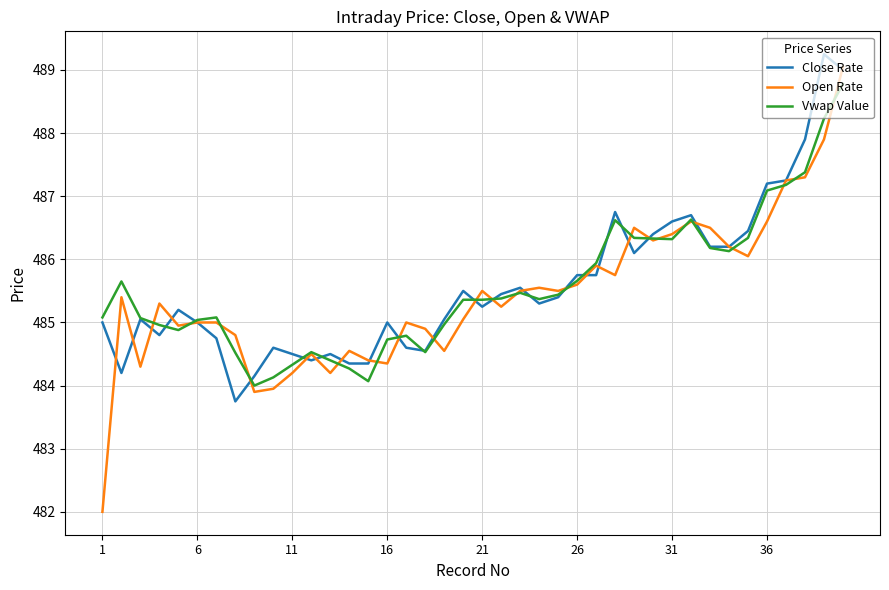

Which series has the largest range (max minus min)?

Open Rate